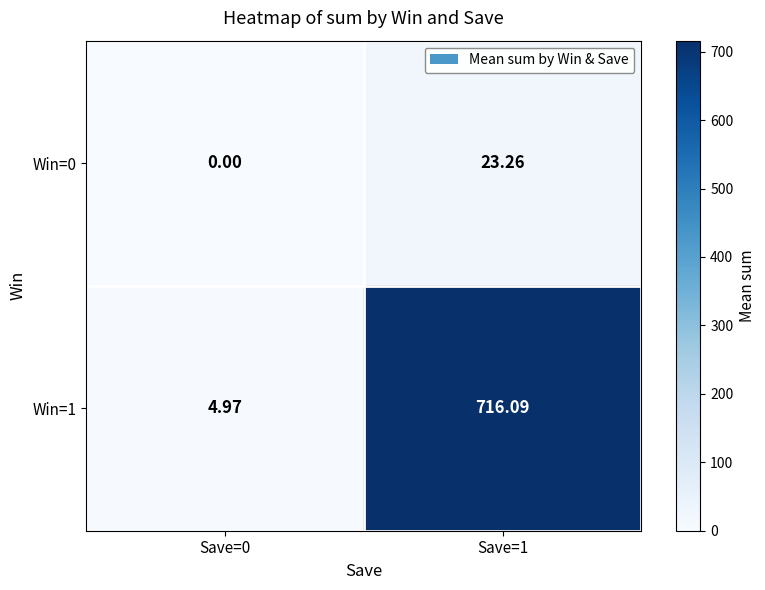

Is the value of Win=1 at Save=0 greater than the value of Win=0 at Save=1?

No